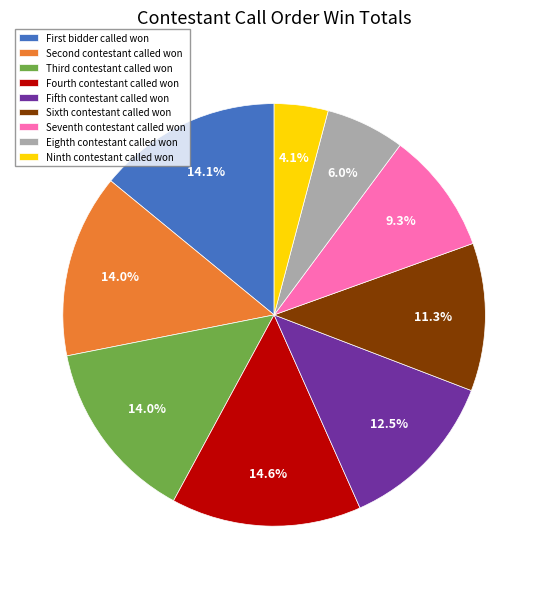

How much of the chart is everything except Ninth contestant called won?

95.9%